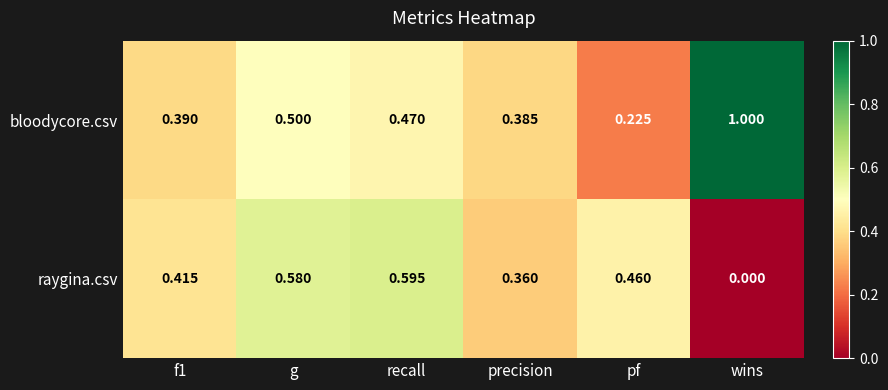

What is the difference between the highest and lowest values at wins?

1.0